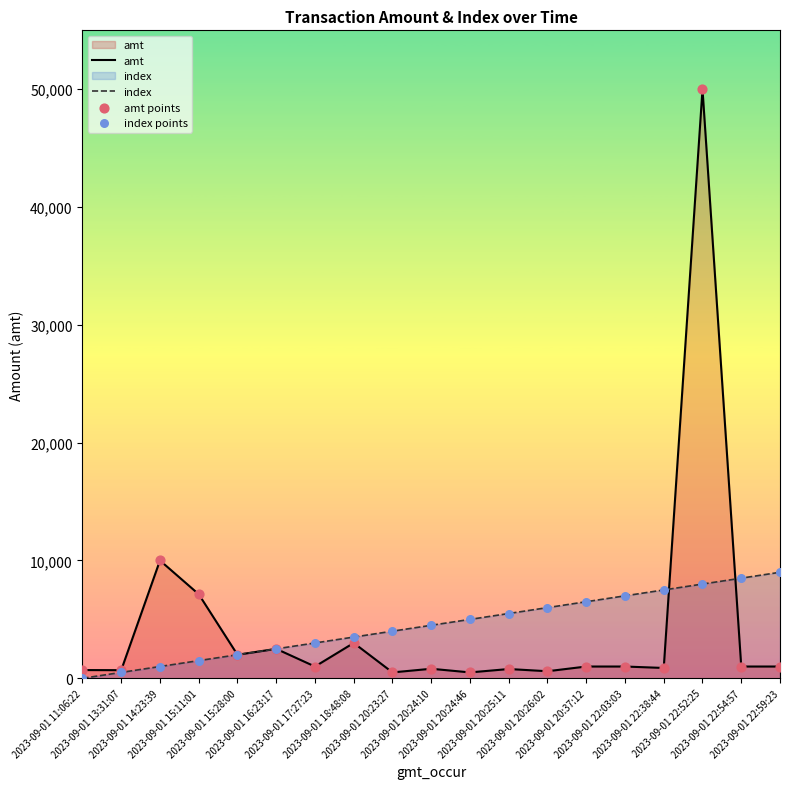

What are all the series names shown in the legend?

amt, index, amt points, index points